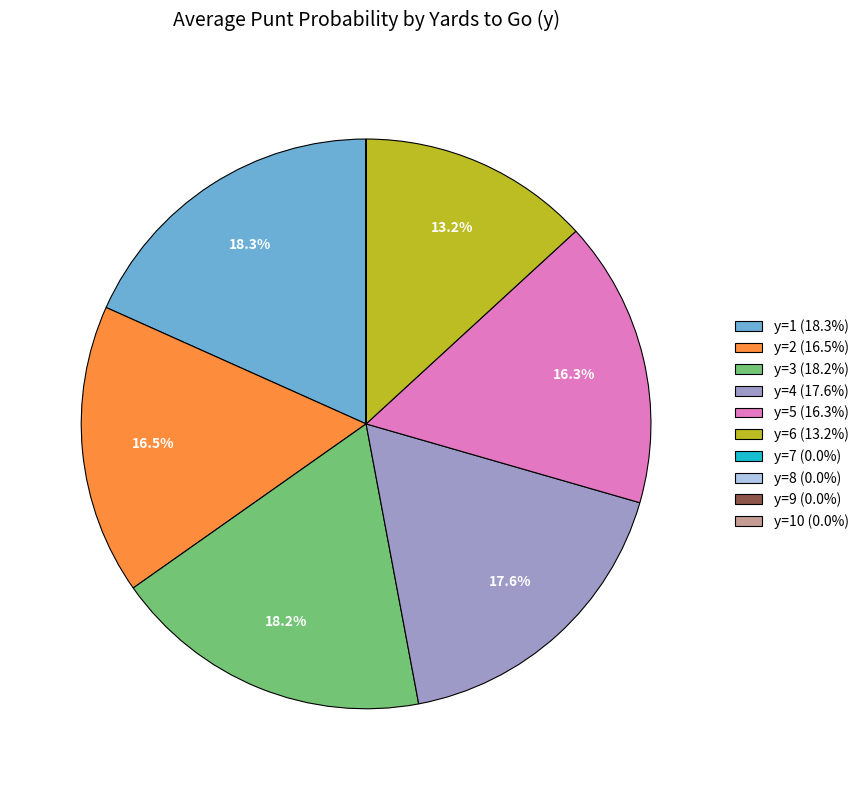

Does any single category account for the majority?

No